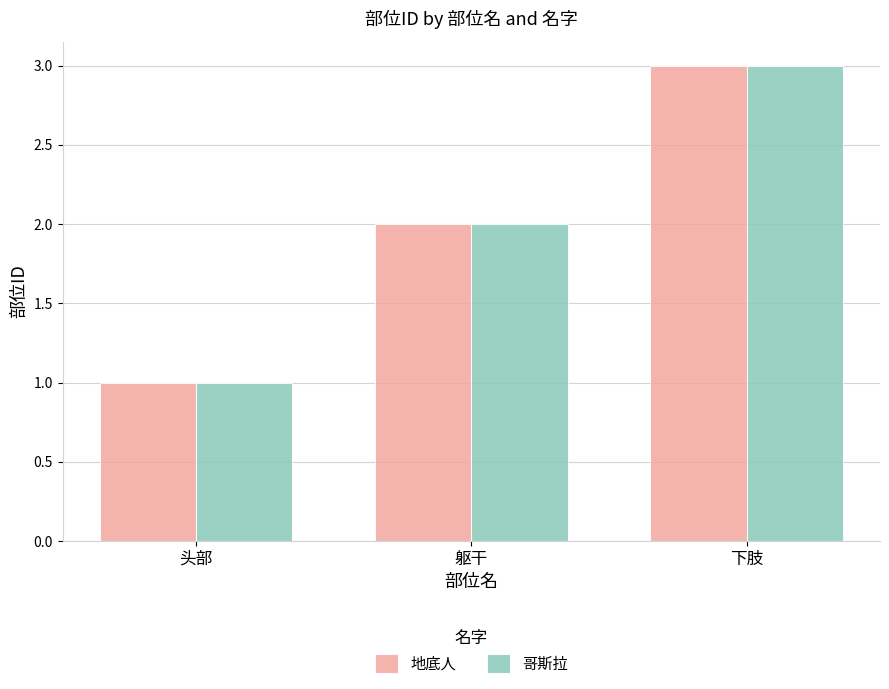

The value of 哥斯拉 at 下肢 is 4. True or false?

False